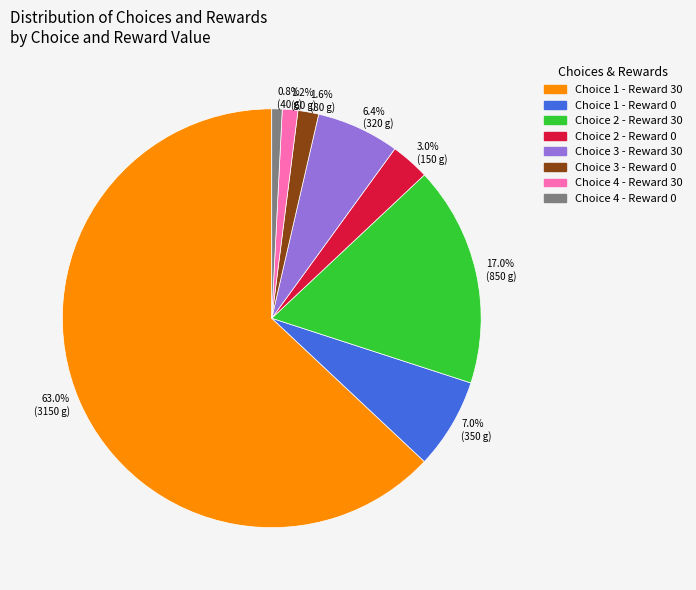

To the nearest percent, what is the average slice percentage?

12%